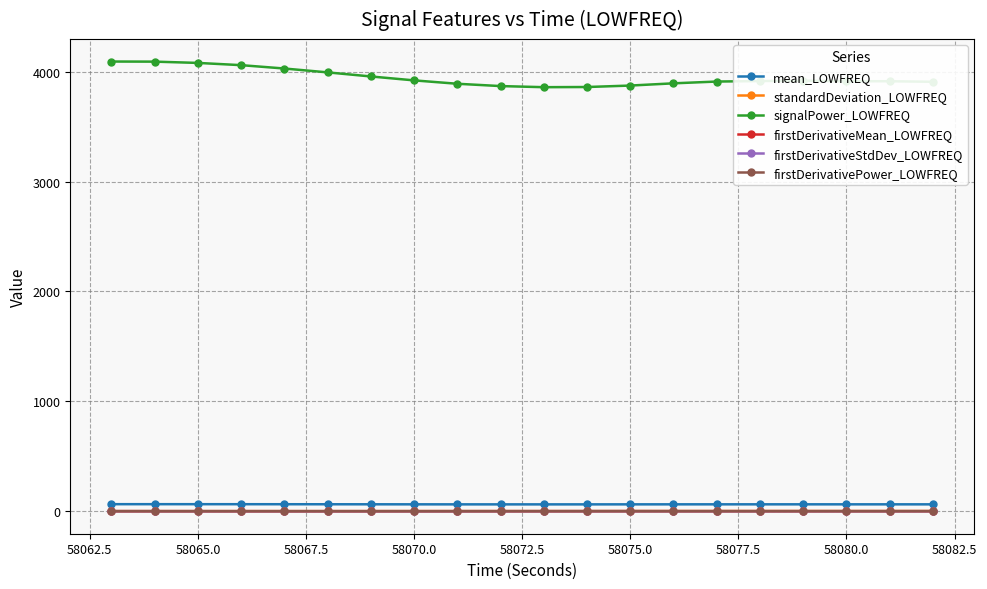

True or false: mean_LOWFREQ and firstDerivativeStdDev_LOWFREQ cross at least once.

False